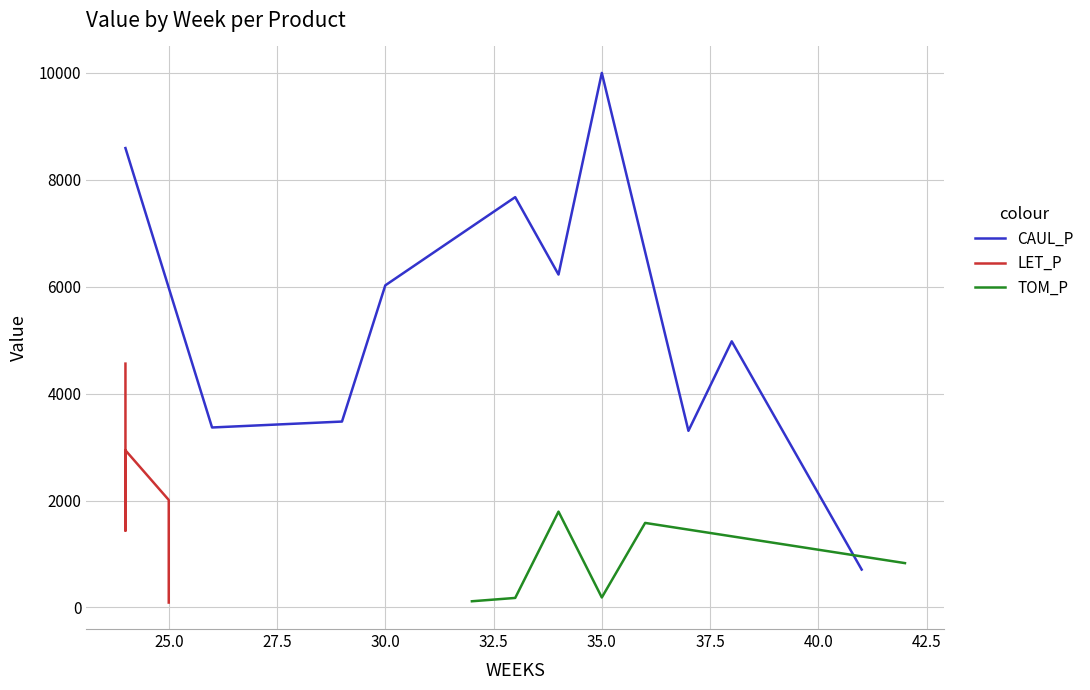

What is the minimum value for CAUL_P?

709.5